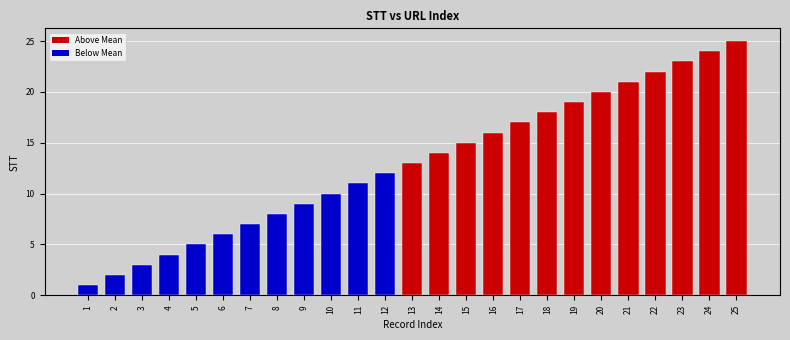

List the labels in order of value, smallest first.

1, 2, 3, 4, 5, 6, 7, 8, 9, 10, 11, 12, 13, 14, 15, 16, 17, 18, 19, 20, 21, 22, 23, 24, 25